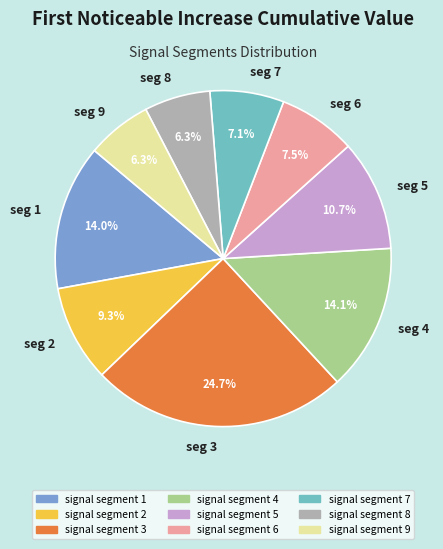

How many segments does this pie chart have?

9